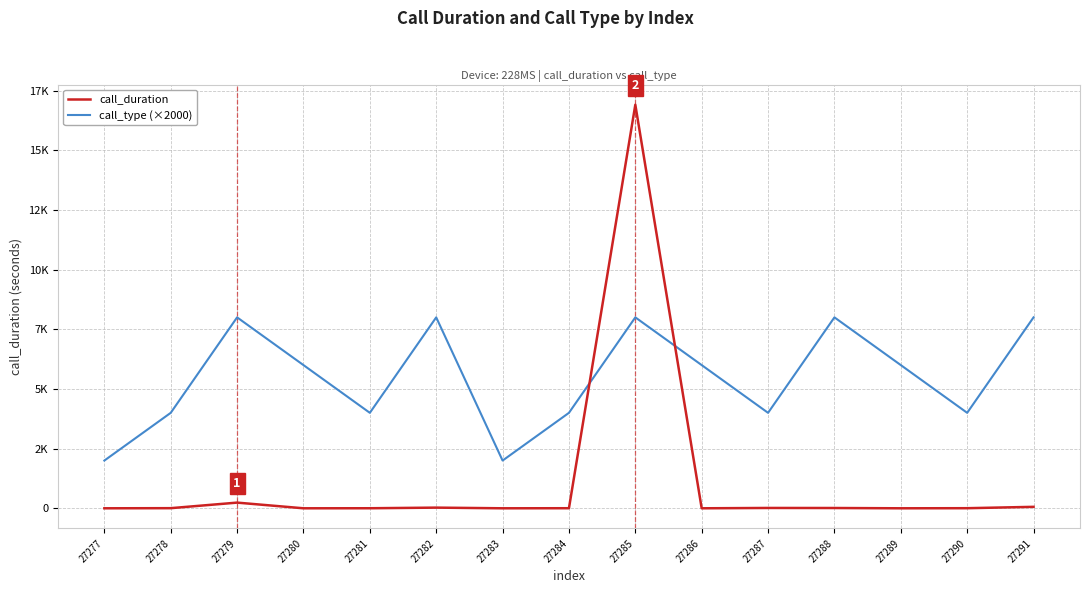

The call_duration series shows 0 at 27277. True or false?

True